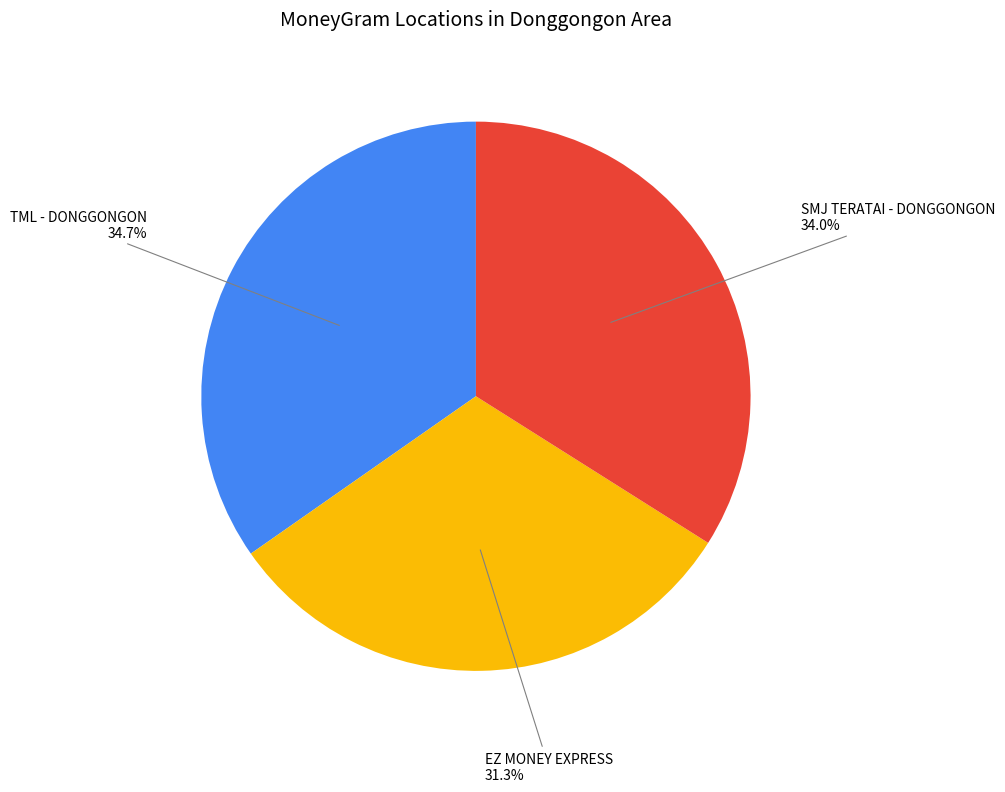

To the nearest percent, what is the difference between the SMJ TERATAI - DONGGONGON and EZ MONEY EXPRESS slice percentages?

3%